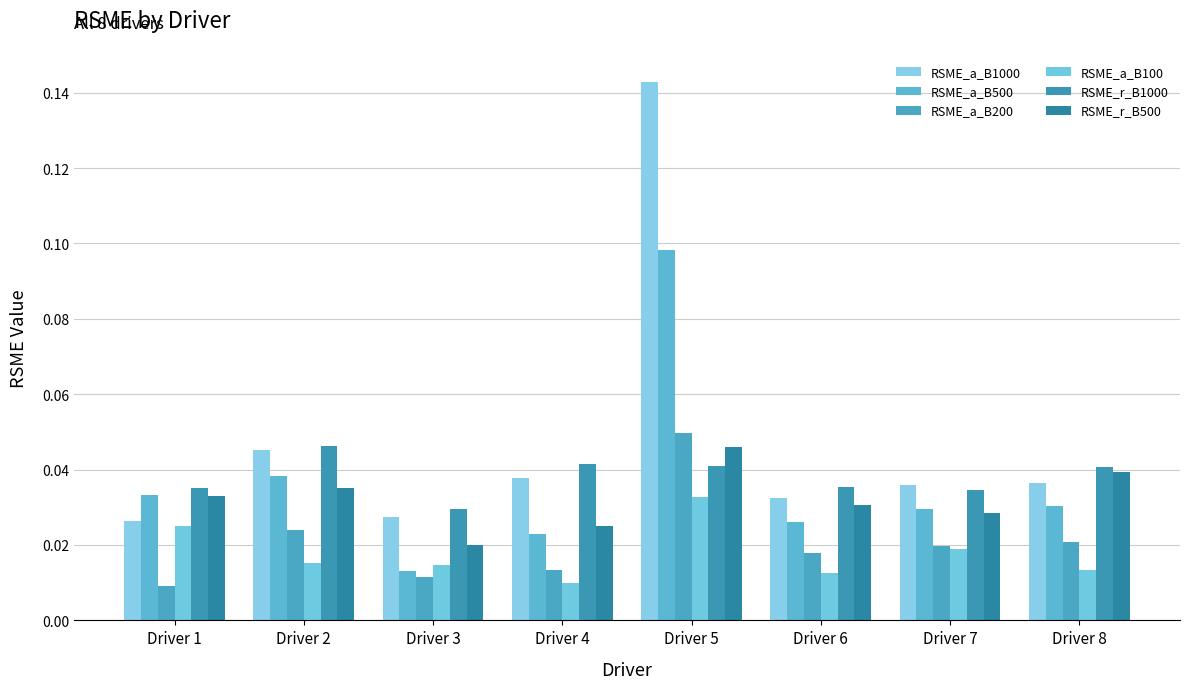

How many bars are there in total?

48